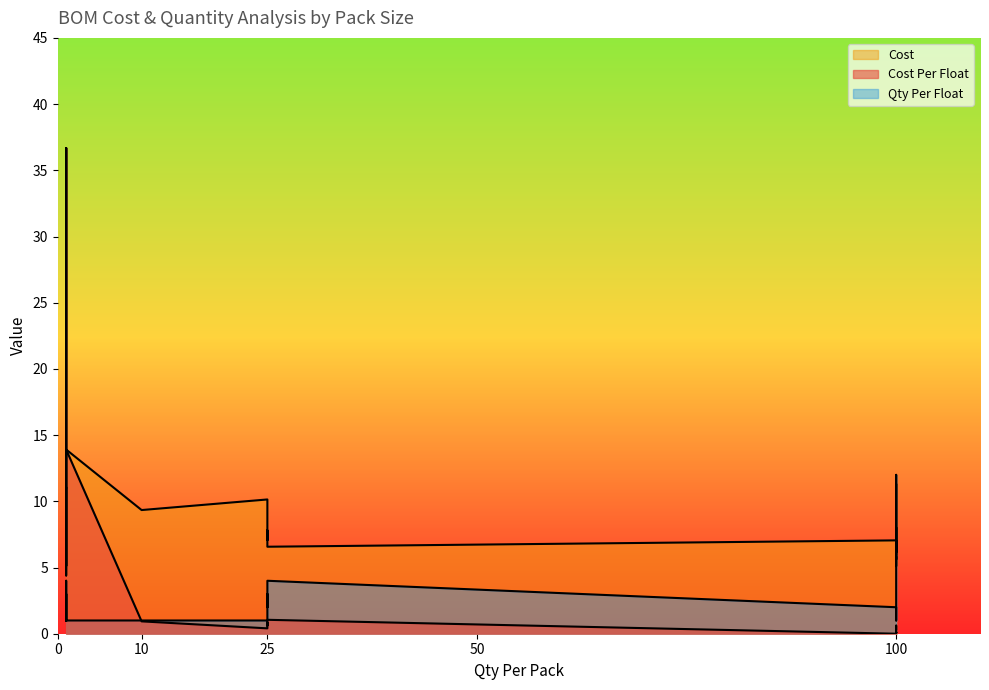

What value does the Qty Per Float series have at 100?

12.0